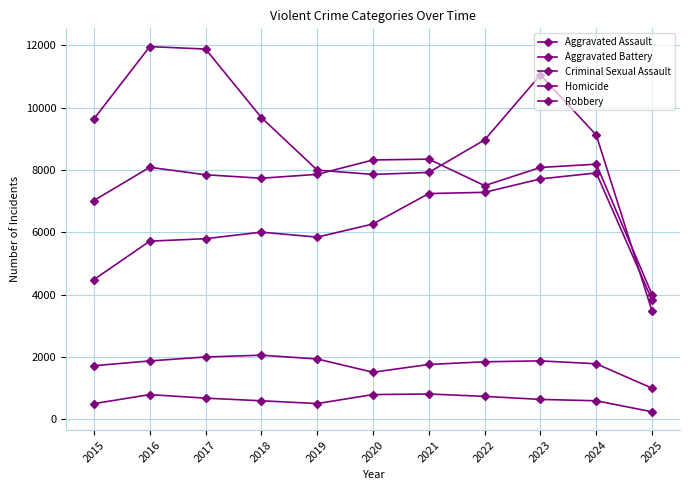

How many lines are shown in the chart?

5